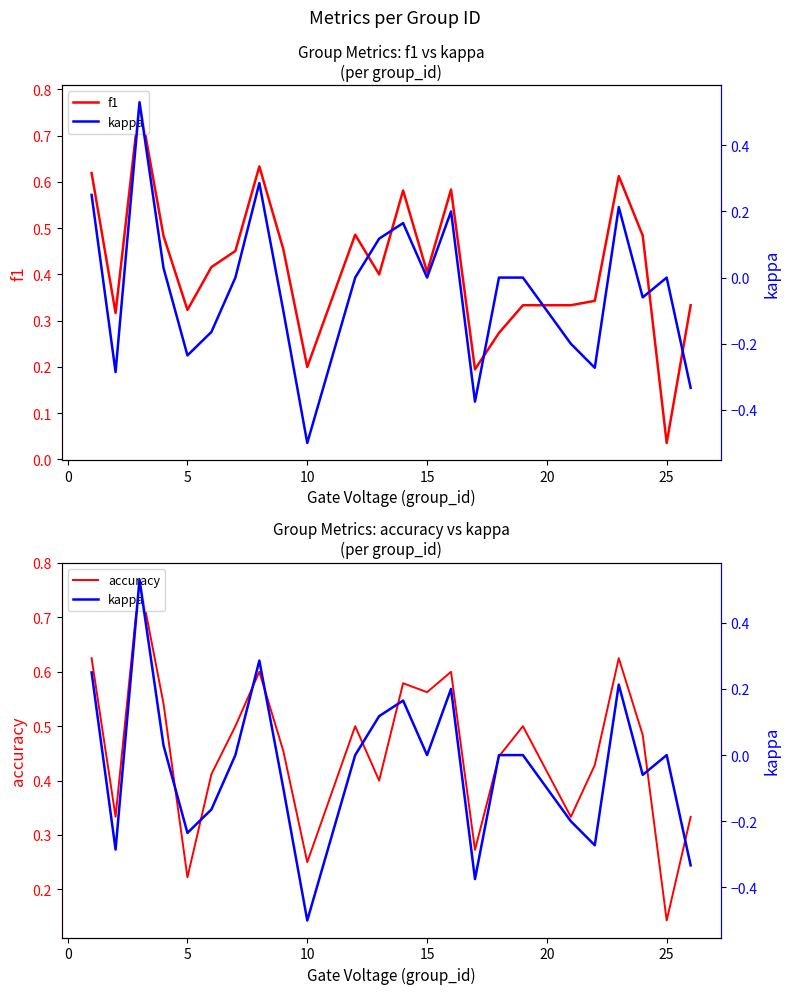

Count the number of data series in this chart.

3